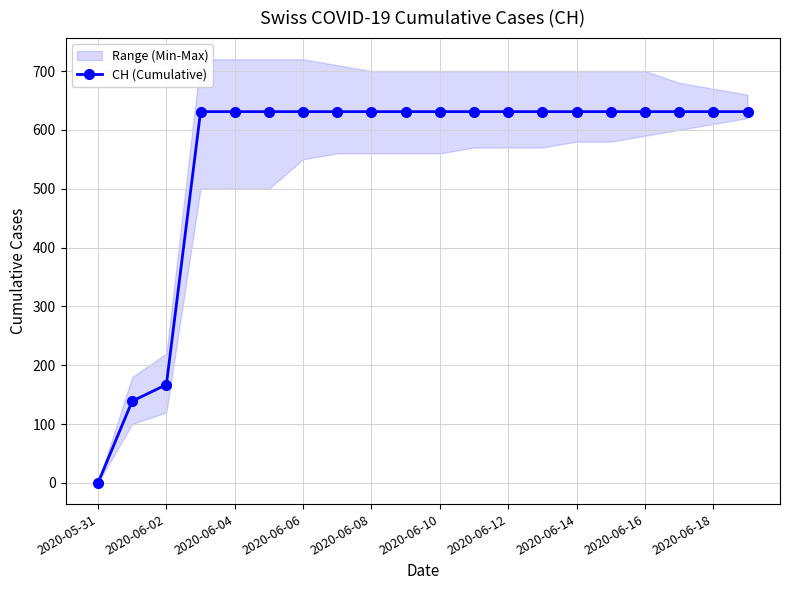

Which category has the lowest value across all series?

2020-05-31